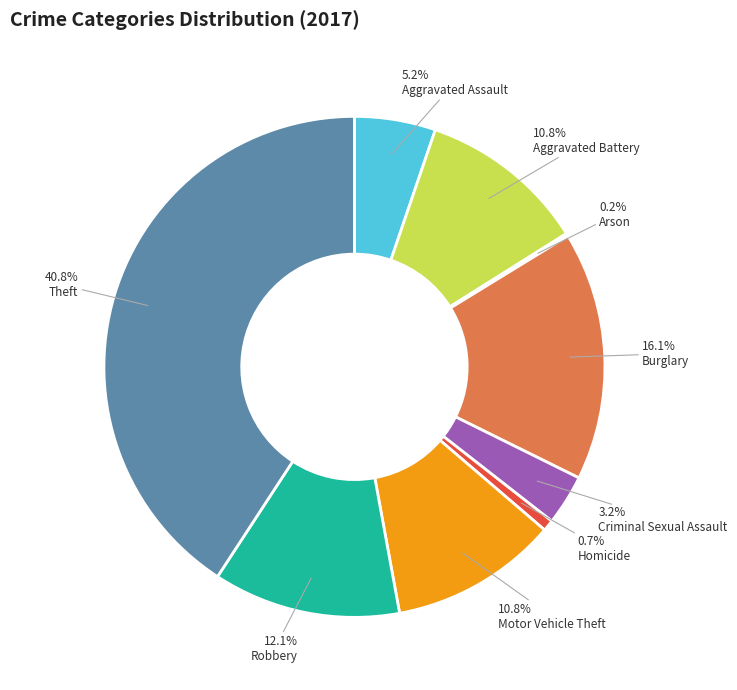

Is there a majority slice in this chart?

No